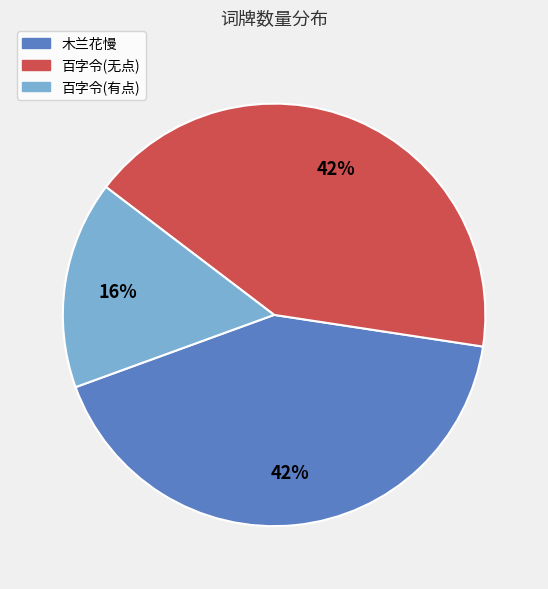

Is there any slice that represents more than half of the pie?

No